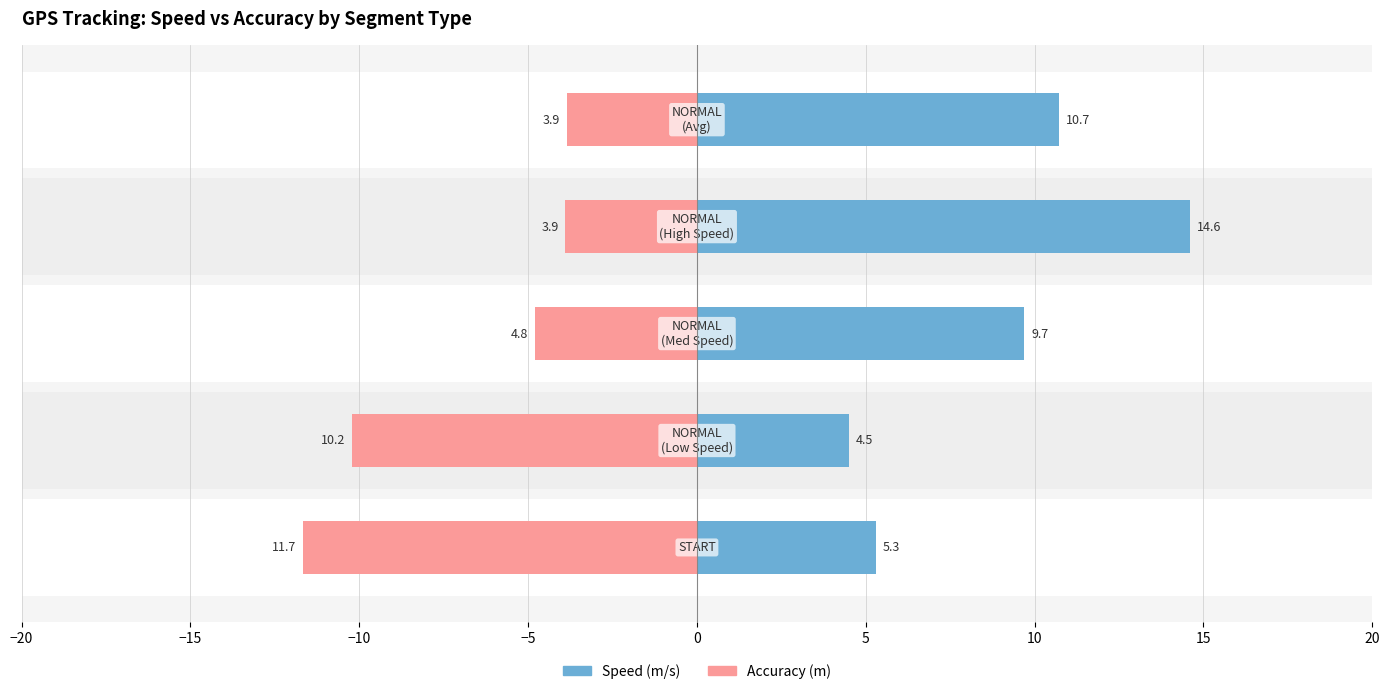

What value does the Accuracy (m) series have at −10?

-4.8